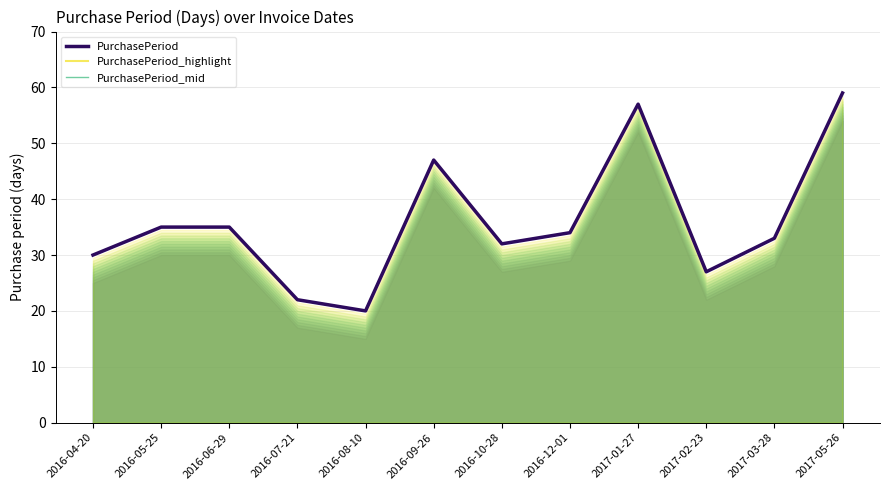

Between 2017-05-26 and 2017-01-27, which is larger?

2017-05-26